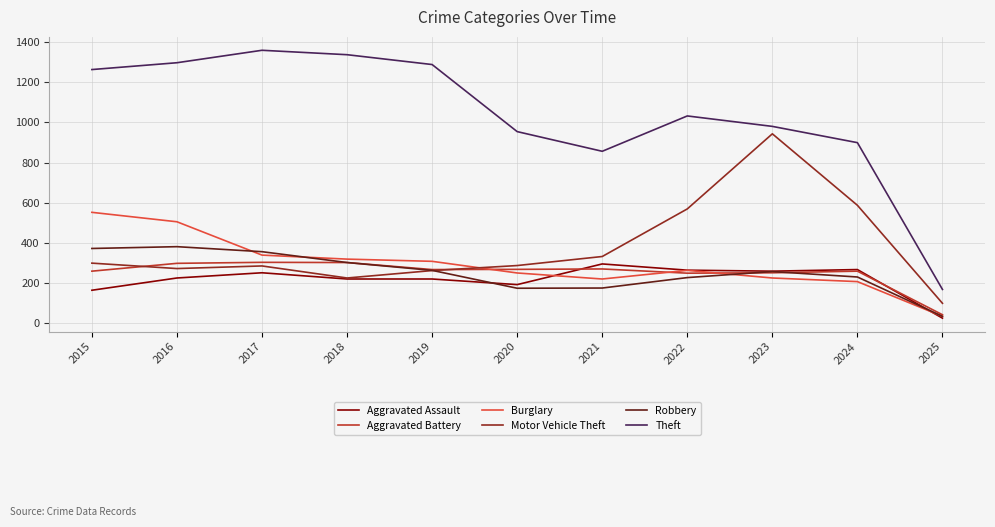

Which series changed the most between 2015 and 2018?

Burglary